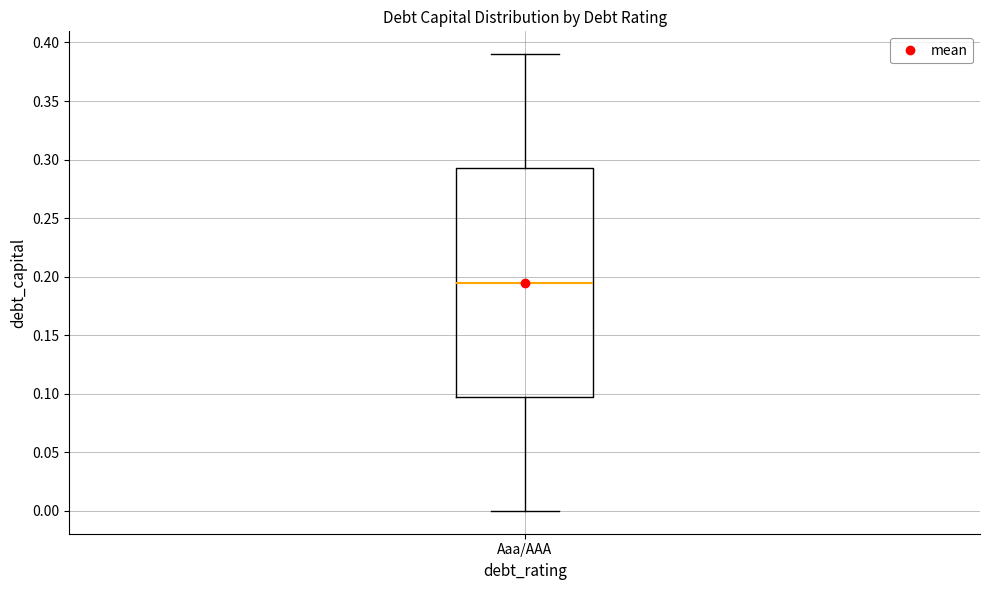

Where is the lower edge of the box for Aaa/AAA on the y-axis? The values are not printed on the chart, so give them approximately, as read against the axis.

0.100